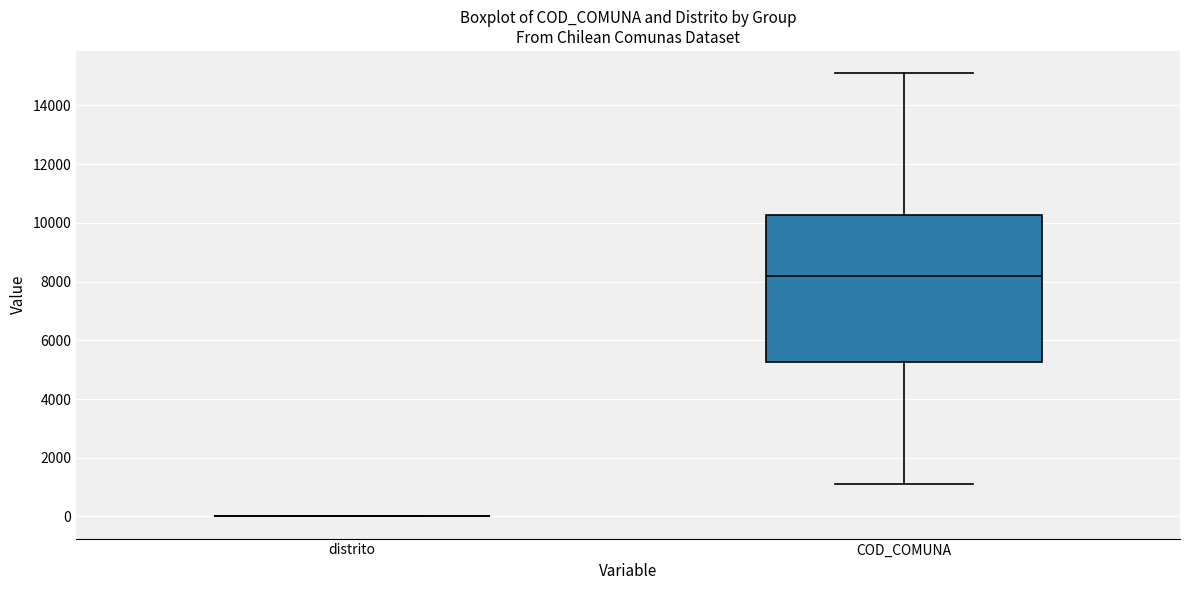

Reading left to right, transcribe this box plot: for each box, give where its median line is, the range the box spans, and where its two whiskers end, as read against the y-axis. The values are not printed on the chart, so give them approximately, as read against the axis.

distrito: box collapsed to a line at 0, whiskers 0 to 0
COD_COMUNA: median 8200, box 5200 to 10200, whiskers 1200 to 15200